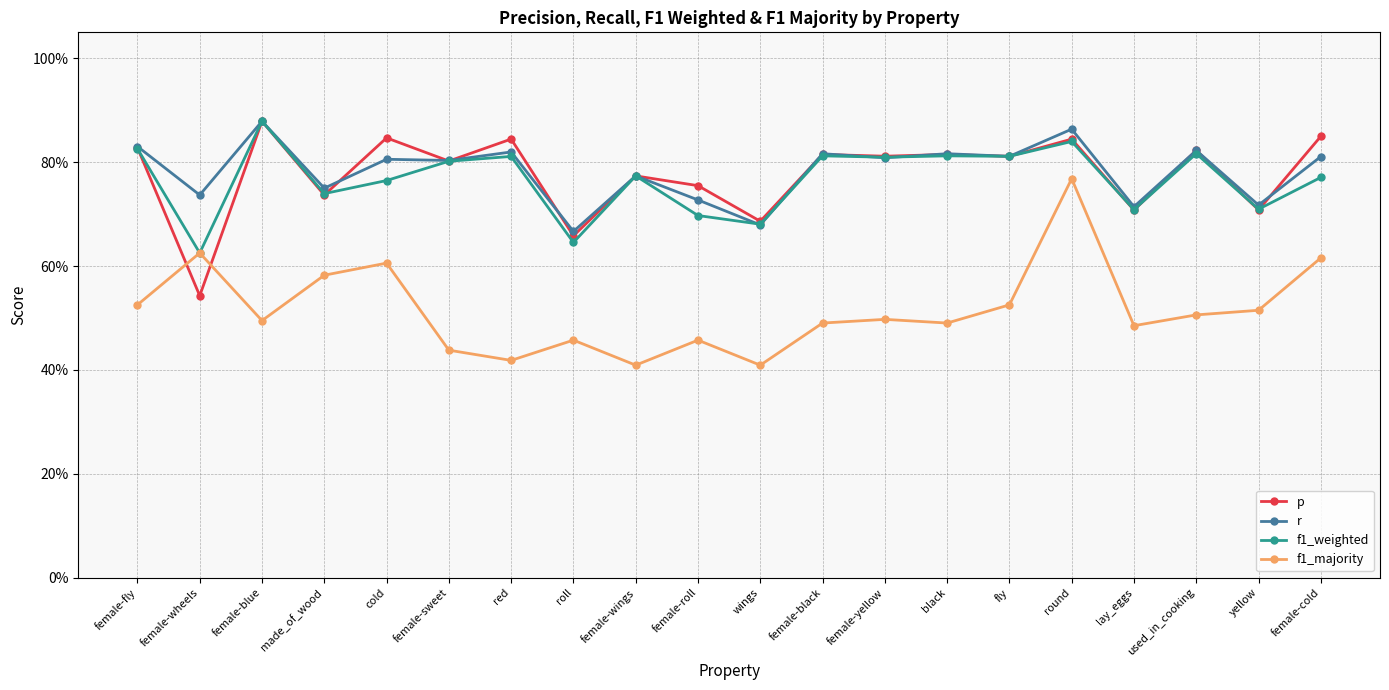

What is the total value across all series at female-blue?

3.1